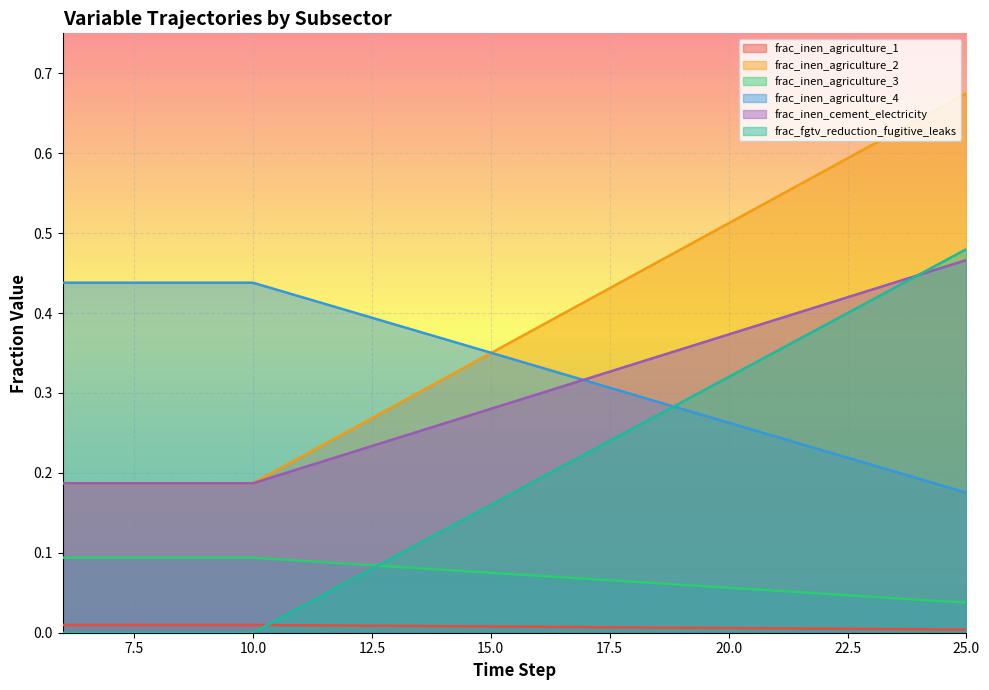

Which series has the largest range (max minus min)?

frac_inen_agriculture_2